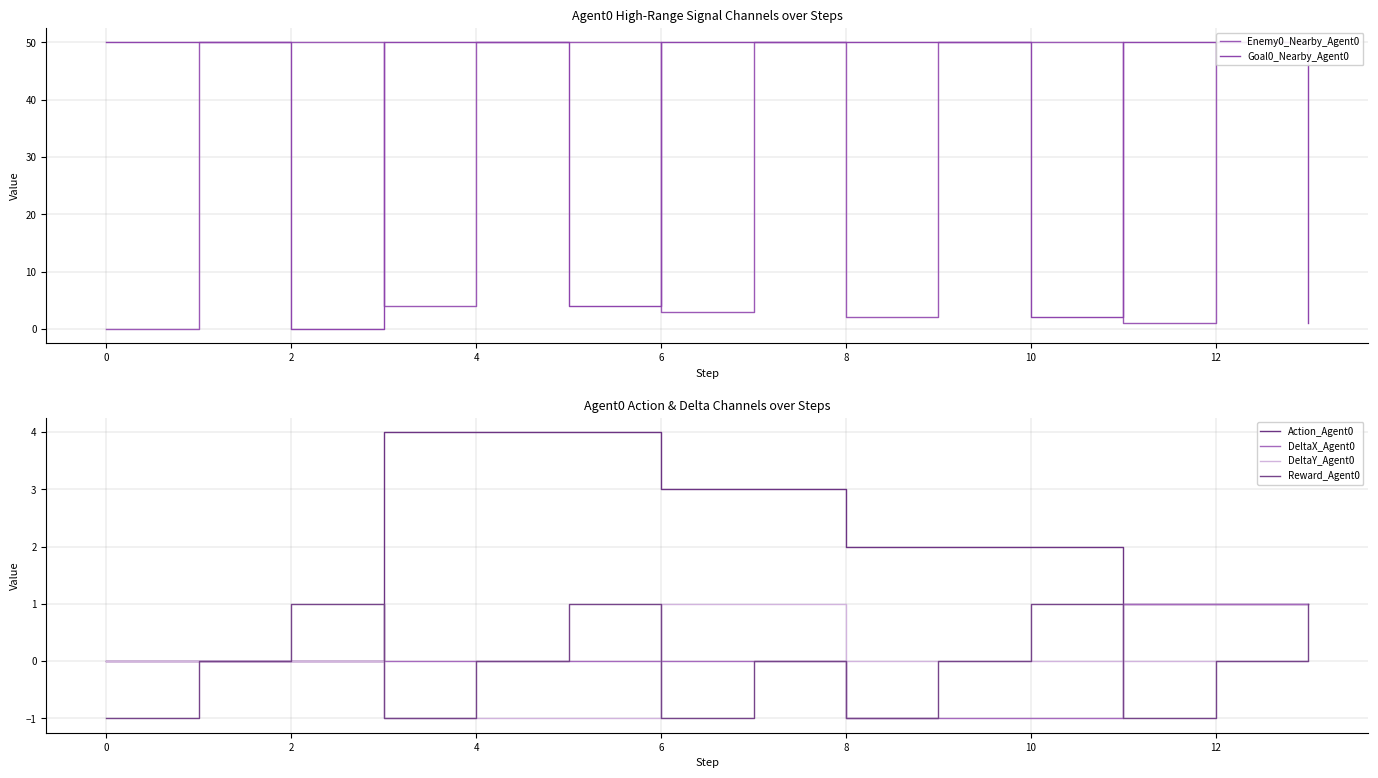

True or false: Action_Agent0 and Goal0_Nearby_Agent0 intersect in this chart.

False